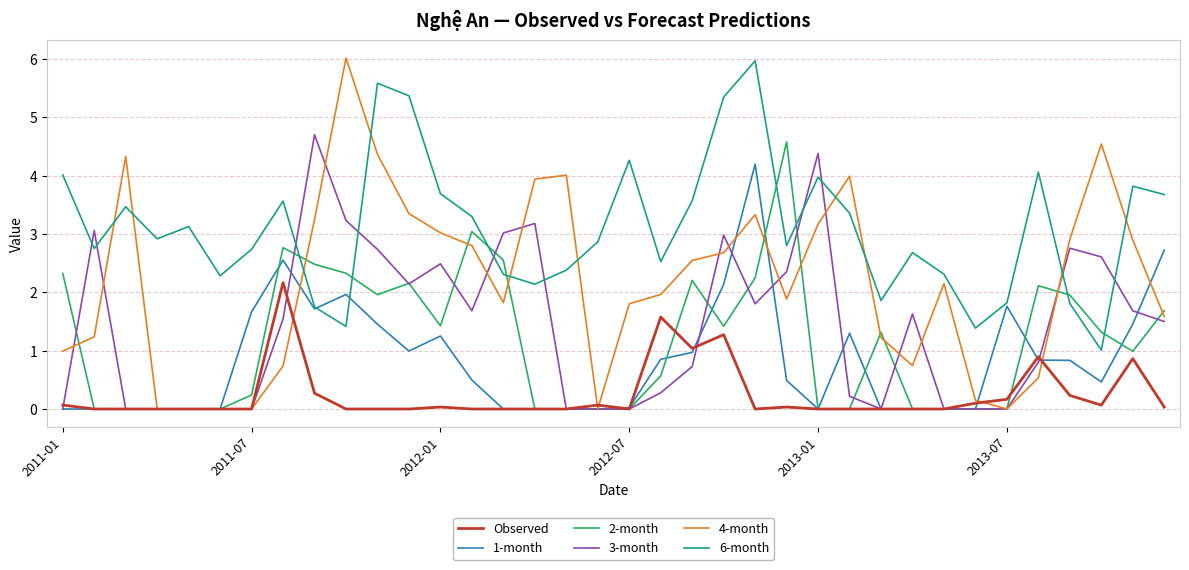

After their last crossing, which series has the higher values: 2-month or 6-month?

6-month